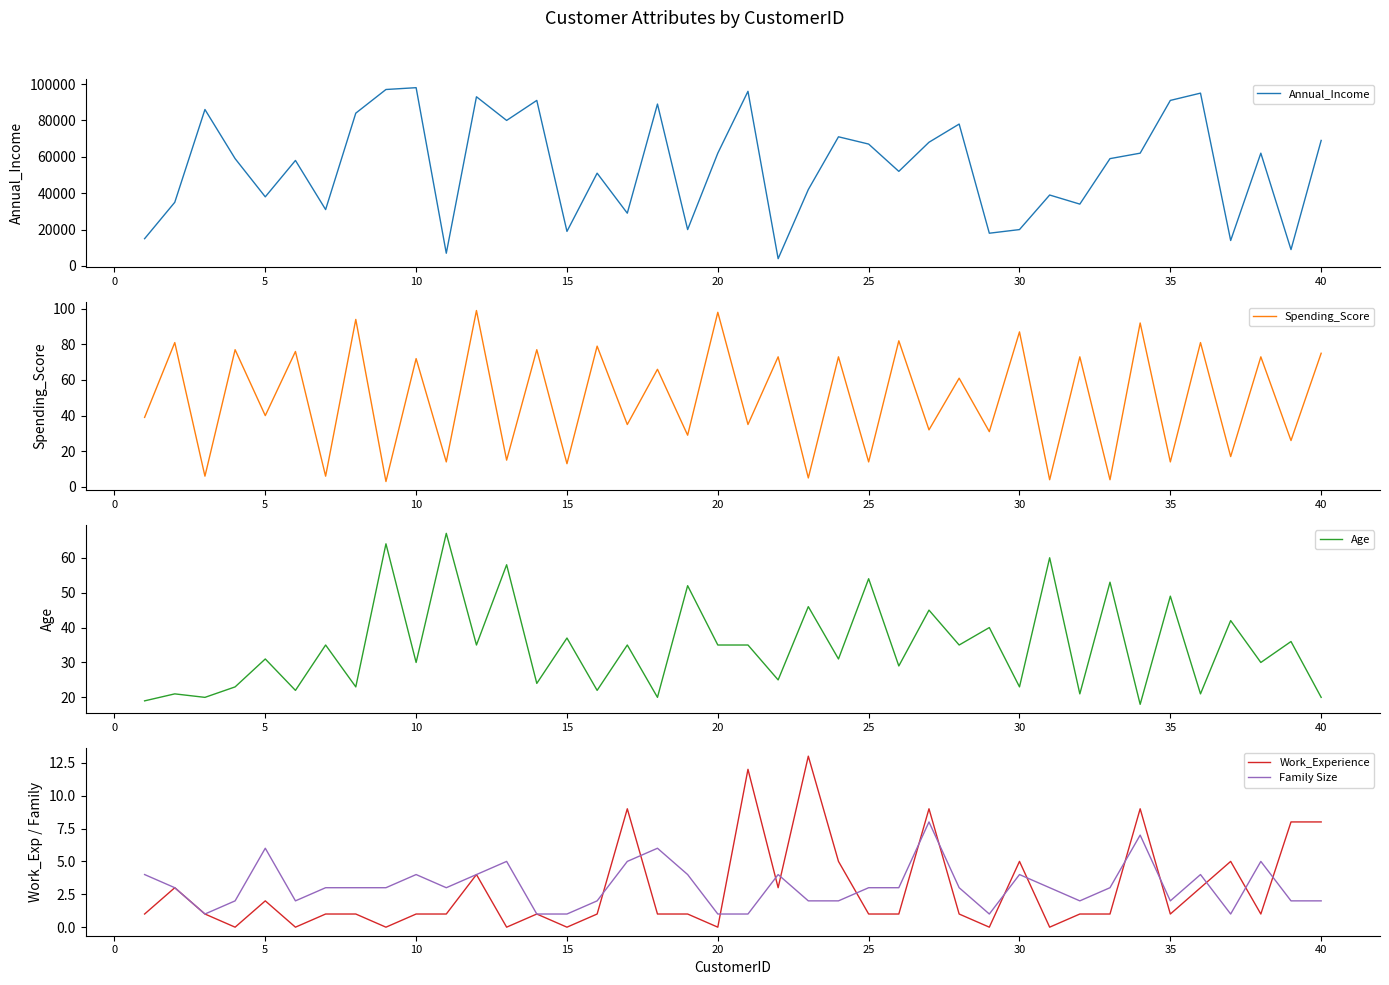

The value of Family Size at 5 is 4. True or false?

False